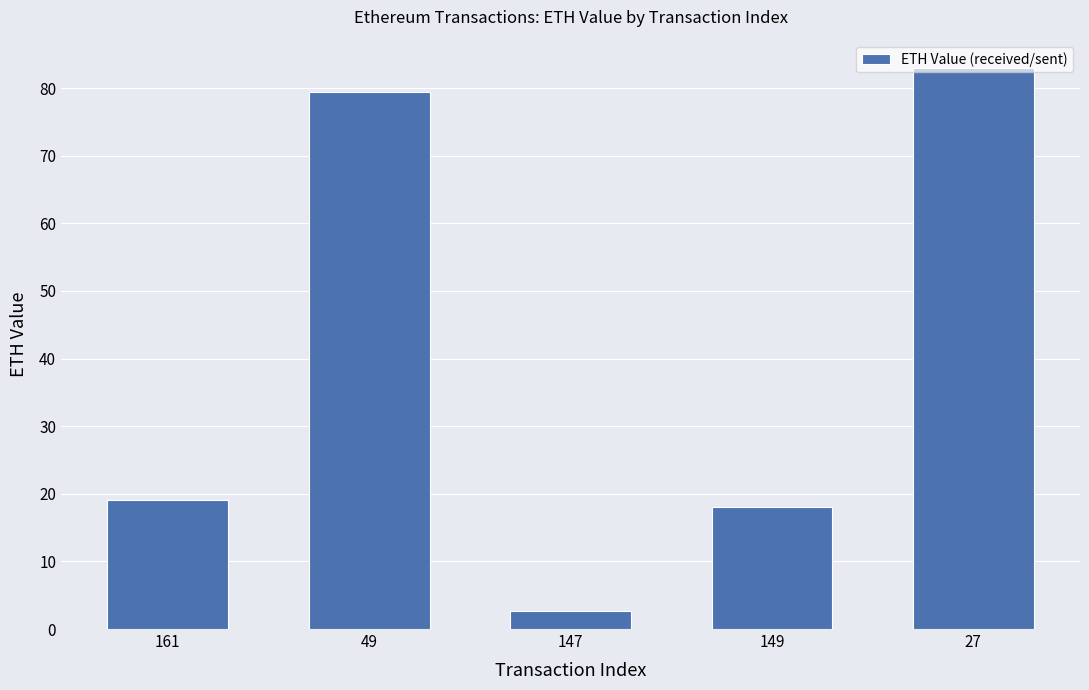

Reading left to right, list all the values displayed in this chart.

19.0	79.4	2.6	18.0	83.0